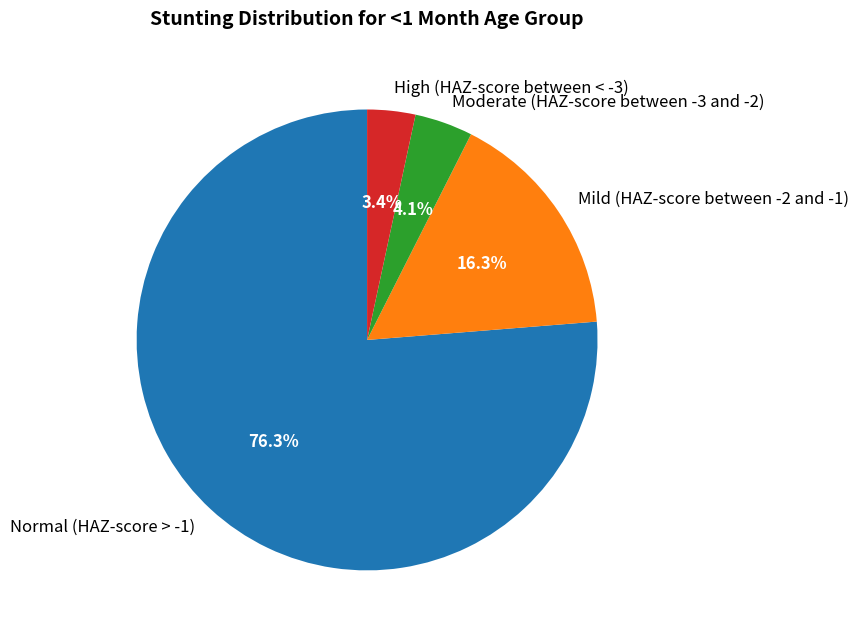

Count the number of slices in the pie.

4